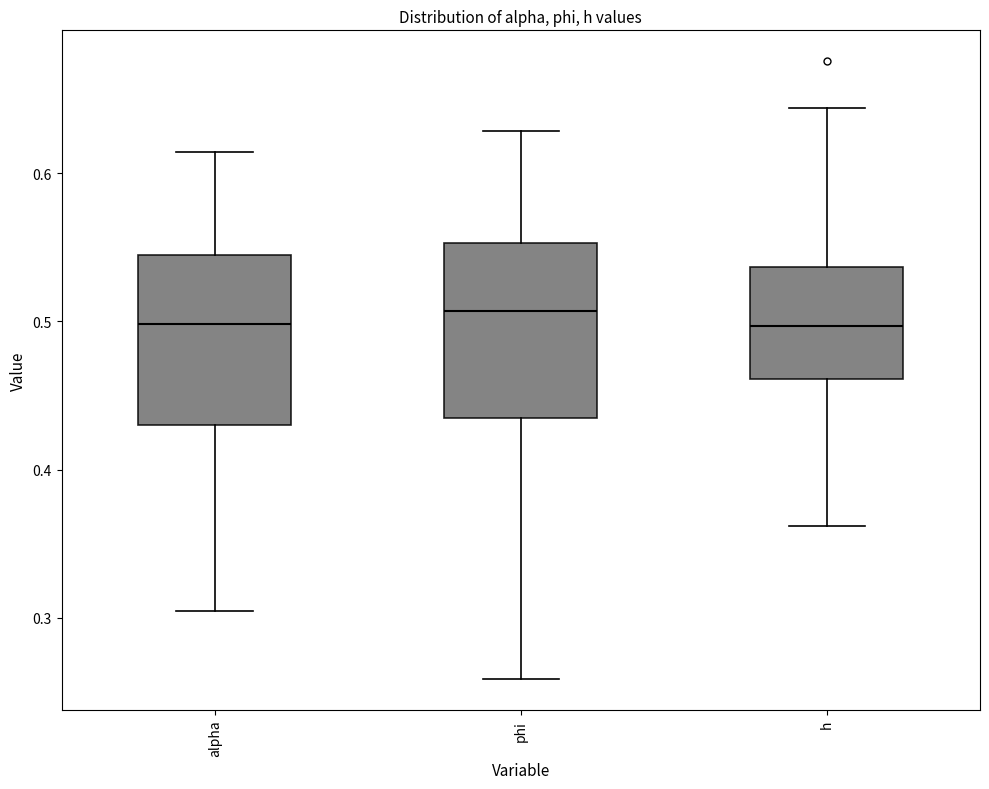

Where does the median line of the box for phi sit on the y-axis? The values are not printed on the chart, so give them approximately, as read against the axis.

0.51